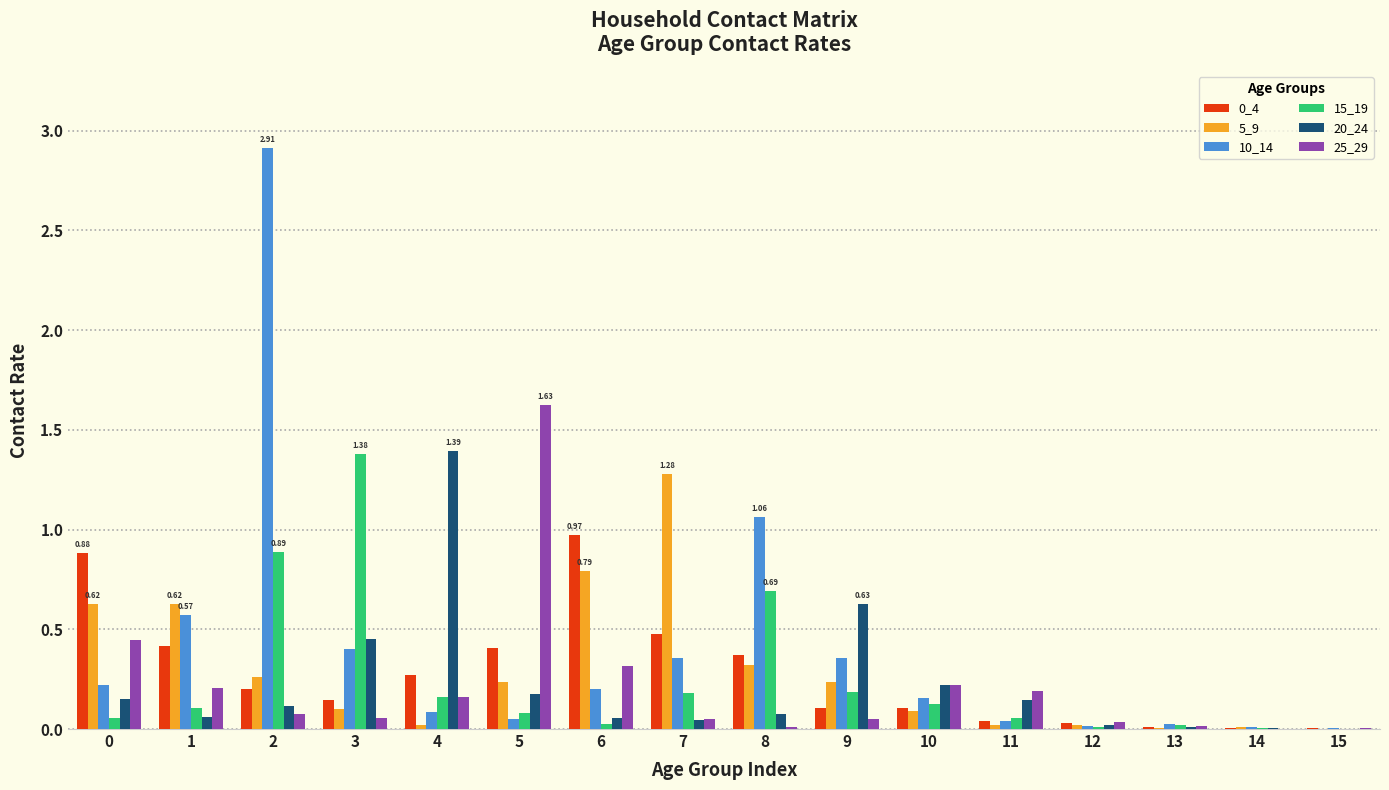

True or false: 5_9 has a value of 0.3 at 8.

True